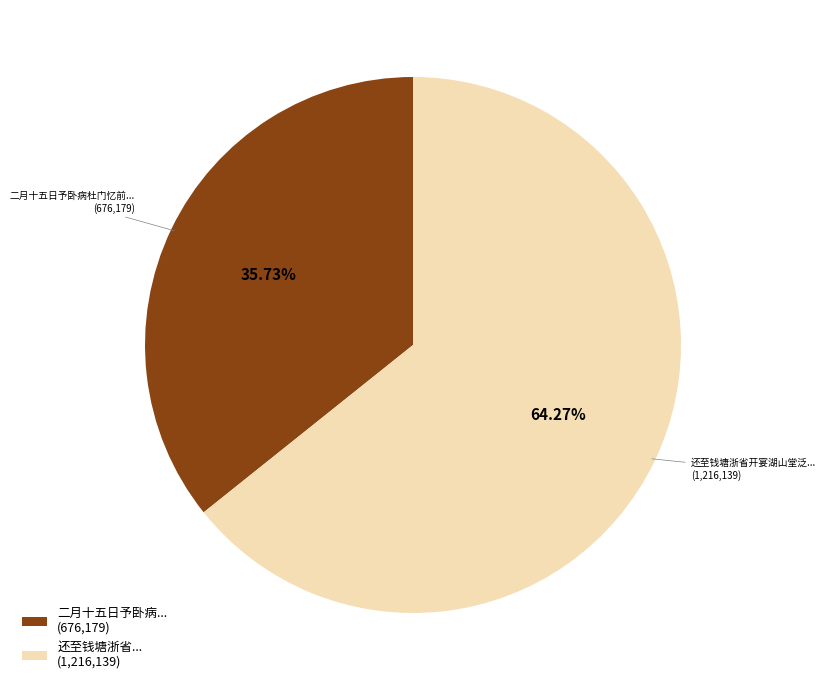

Between 还至钱塘浙省... (1,216,139) and 二月十五日予卧病... (676,179), which is larger?

还至钱塘浙省... (1,216,139)